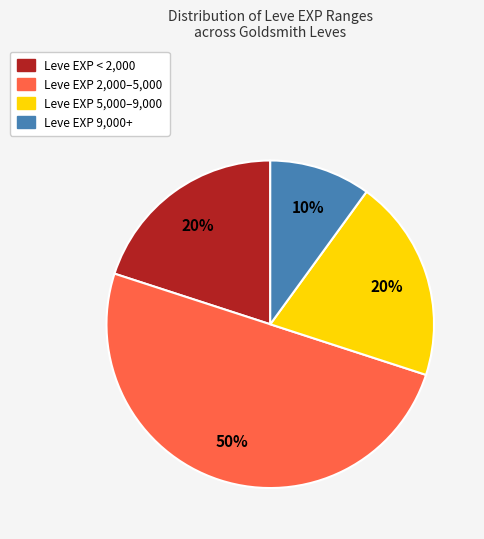

To the nearest percent, what is the average slice percentage?

25%